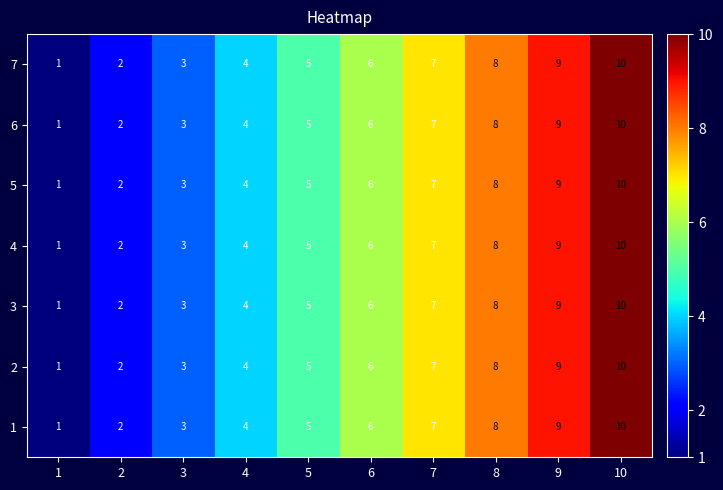

What is the sum of all 6 values?

55